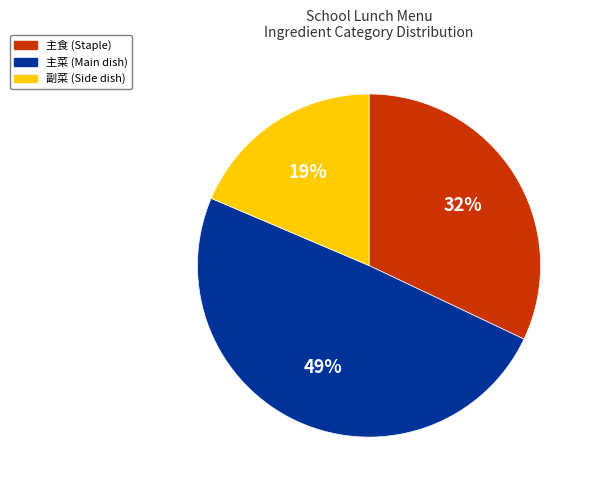

Which slice is the largest?

主菜 (Main dish)